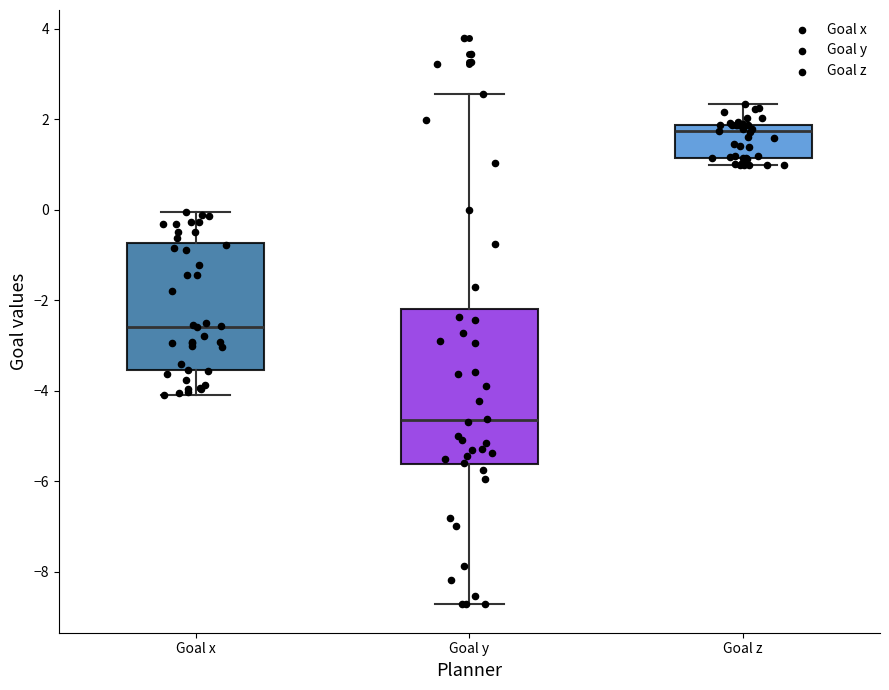

Reading left to right, read every box against the y-axis: the position of its median line, the range the box covers, and the ends of its whiskers. The values are not printed on the chart, so give them approximately, as read against the axis.

Goal x: median -2.6, box -3.6 to -0.8, whiskers -4.0 to 0.0
Goal y: median -4.6, box -5.6 to -2.2, whiskers -8.8 to 2.6
Goal z: median 1.8 (just below the box's upper edge), box 1.2 to 1.8, whiskers 1.0 to 2.4